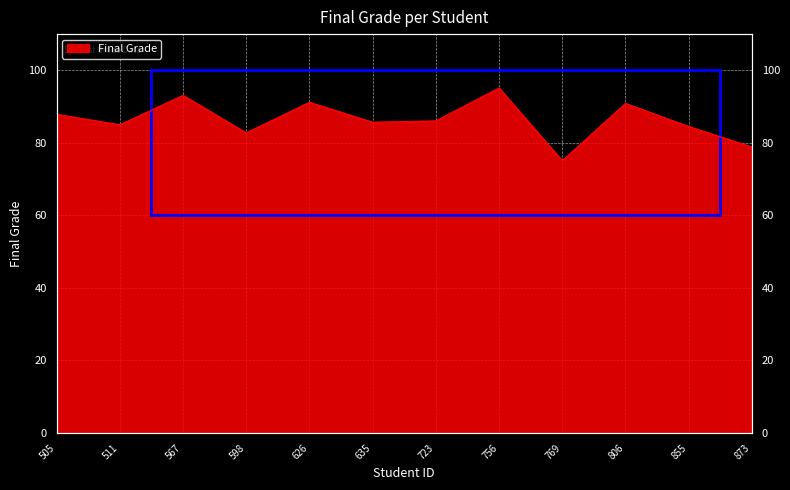

Reading left to right, extract all data points from this chart.

505=87.9	511=85.0	567=93.1	598=82.8	626=91.2	635=85.7	723=86.1	756=95.2	769=75.1	806=90.9	855=84.5	873=78.9